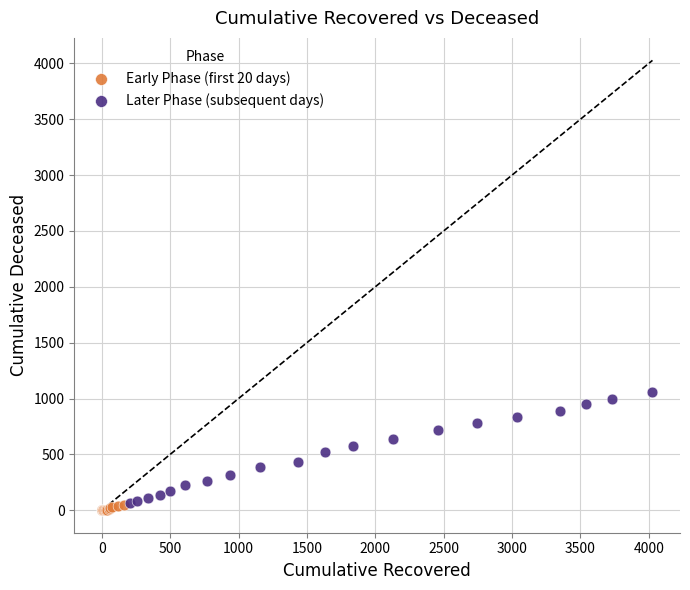

What are all the series names shown in the legend?

Early Phase (first 20 days), Later Phase (subsequent days)